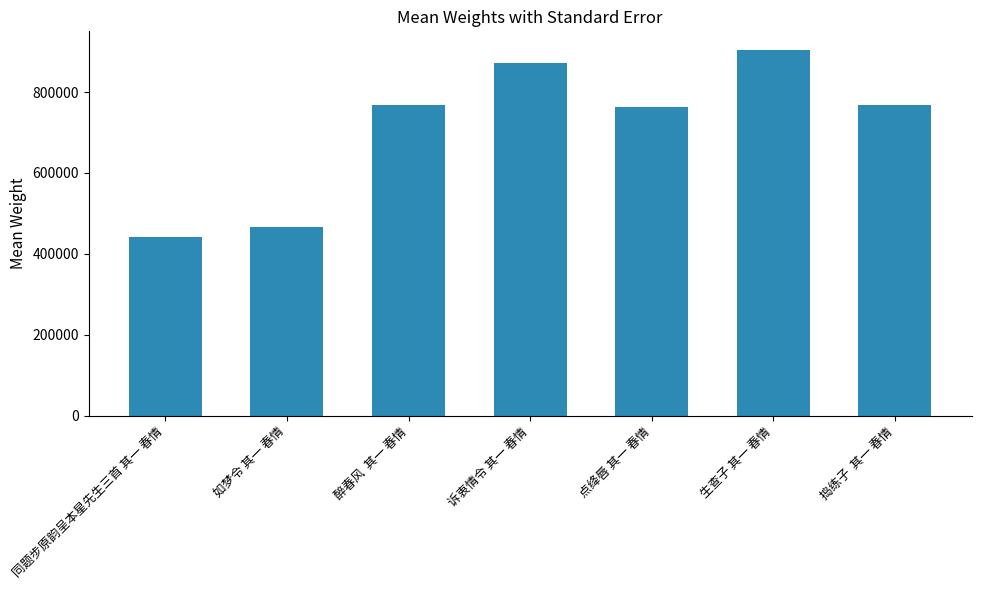

What is the greatest value displayed?

904815